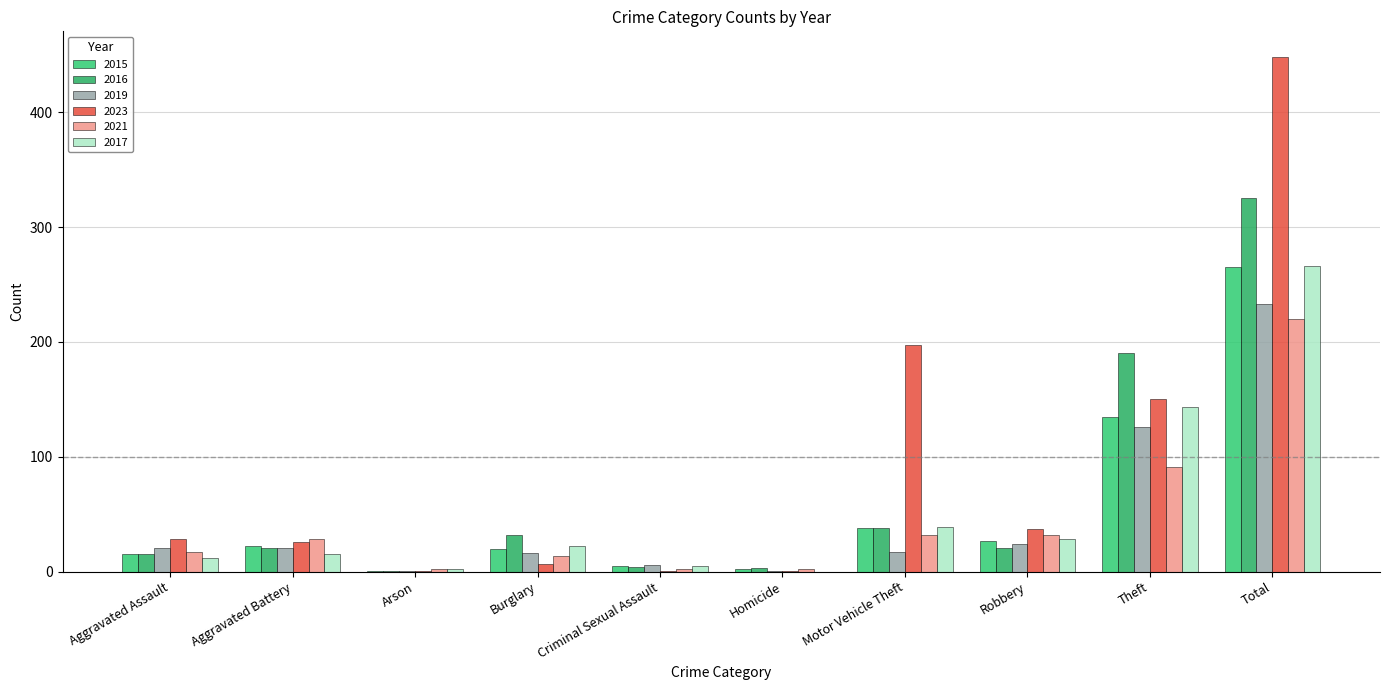

At which category is the sum across all series the highest?

Total